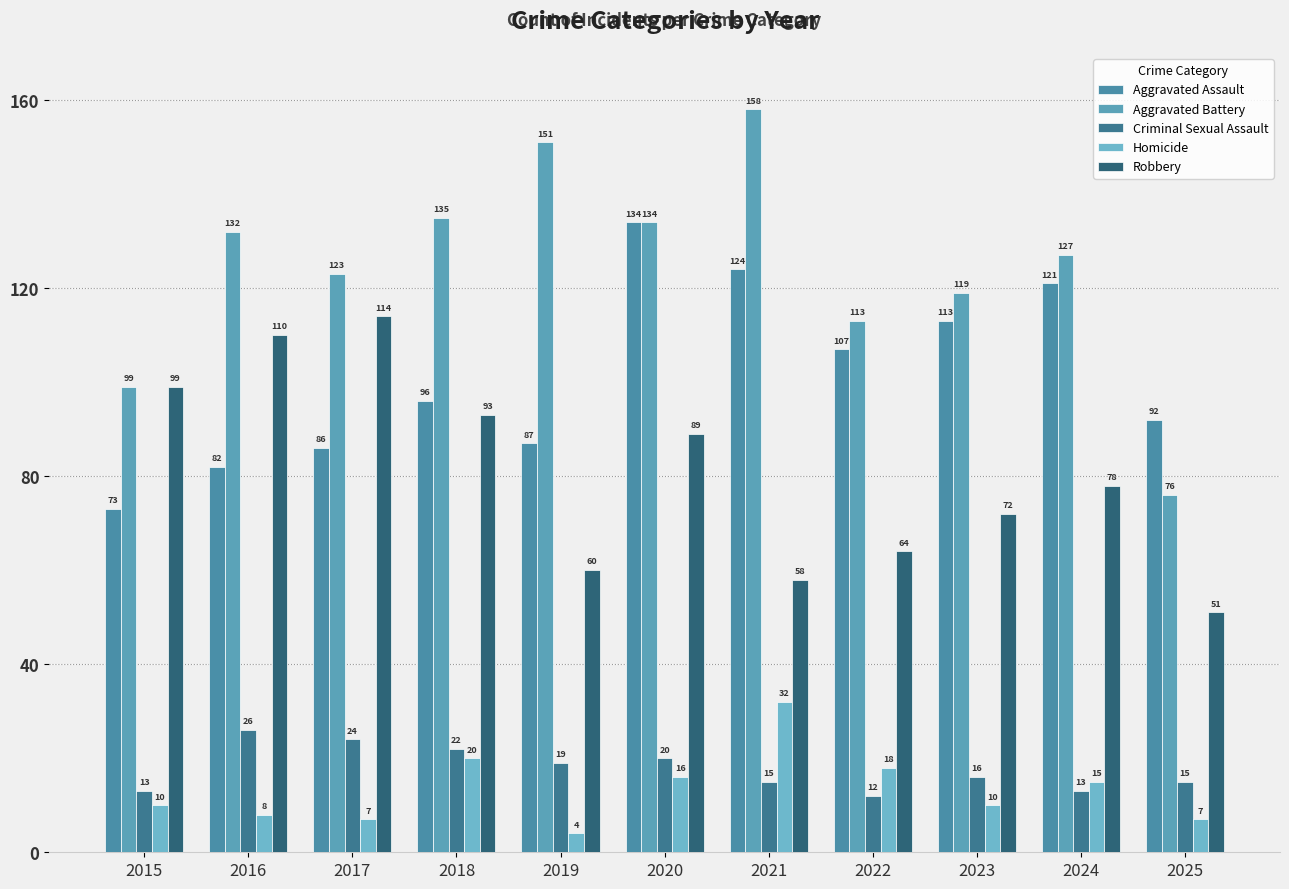

At 2016, list the series in order from largest to smallest.

Aggravated Battery, Robbery, Aggravated Assault, Criminal Sexual Assault, Homicide